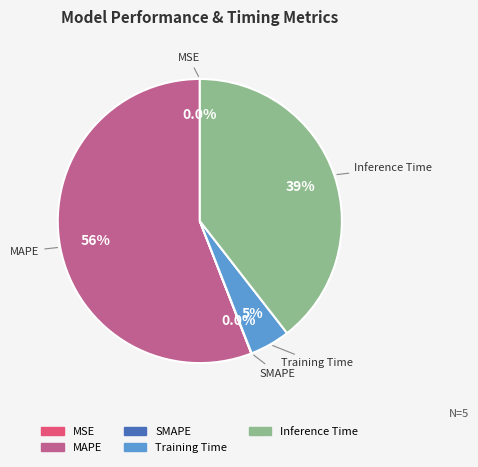

Combined, do MAPE and Training Time account for over 50%?

Yes